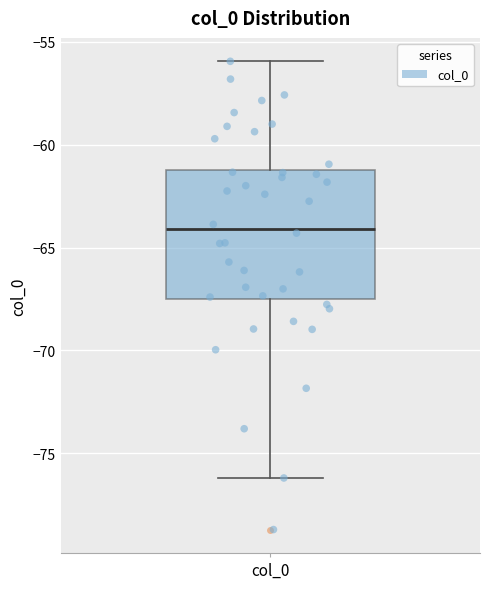

Transcribe this box plot: give where the median line is, the range the box spans, and where the two whiskers end, as read against the y-axis. The values are not printed on the chart, so give them approximately, as read against the axis.

median -64.0, box -67.5 to -61.0, whiskers -76.0 to -56.0